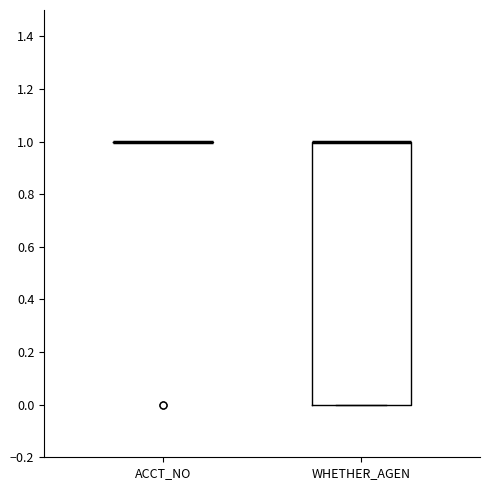

Comparing the boxes themselves (not the whiskers), which one is the tallest?

WHETHER_AGEN